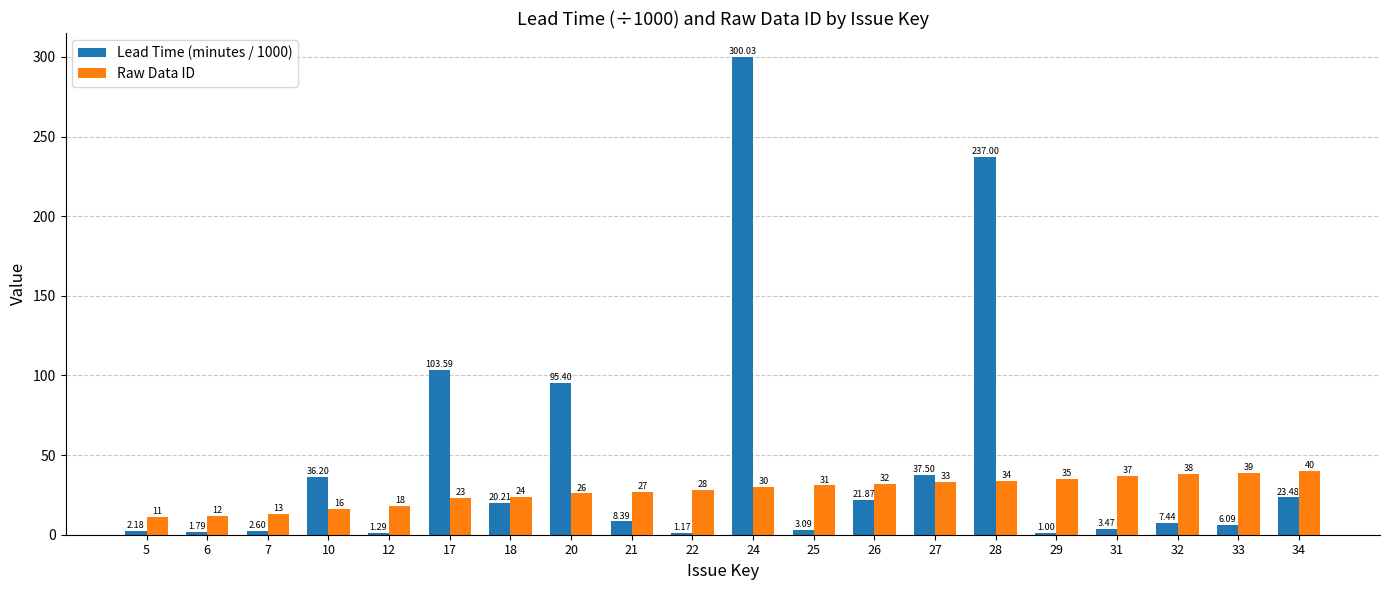

Where is Lead Time (minutes / 1000) nearest to the value 150?

17